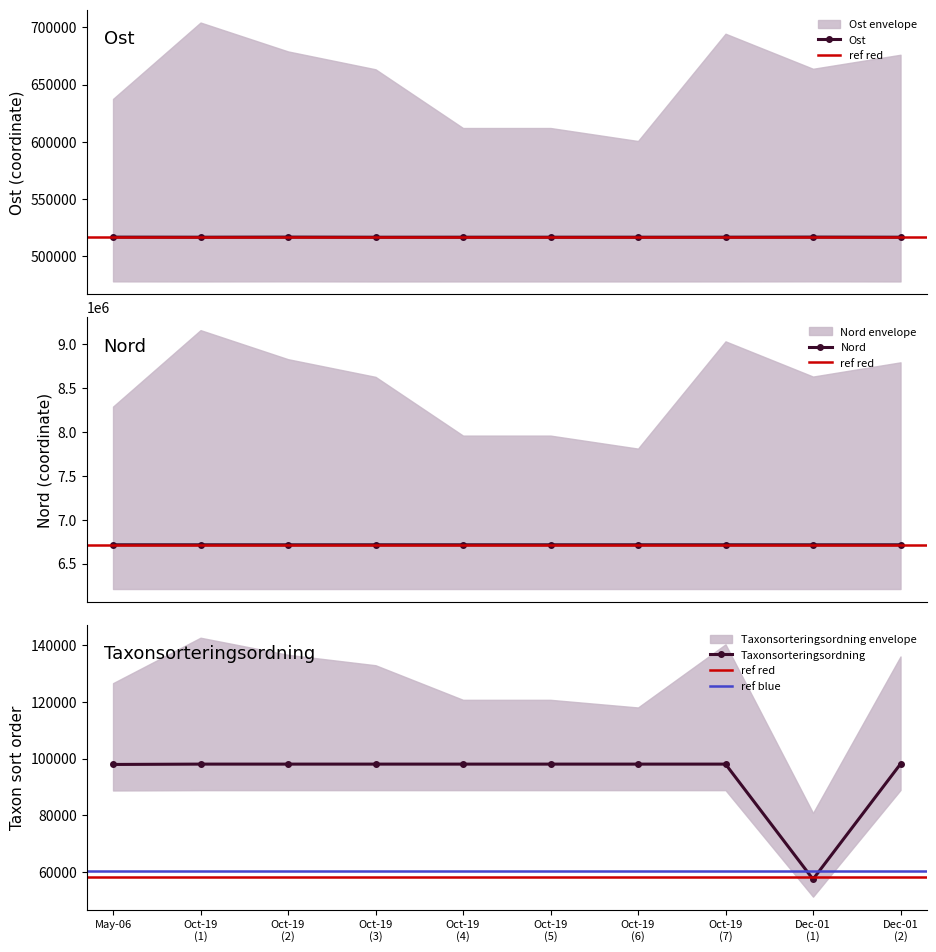

What is the value of the Ost point at the 3rd from the left?

516439